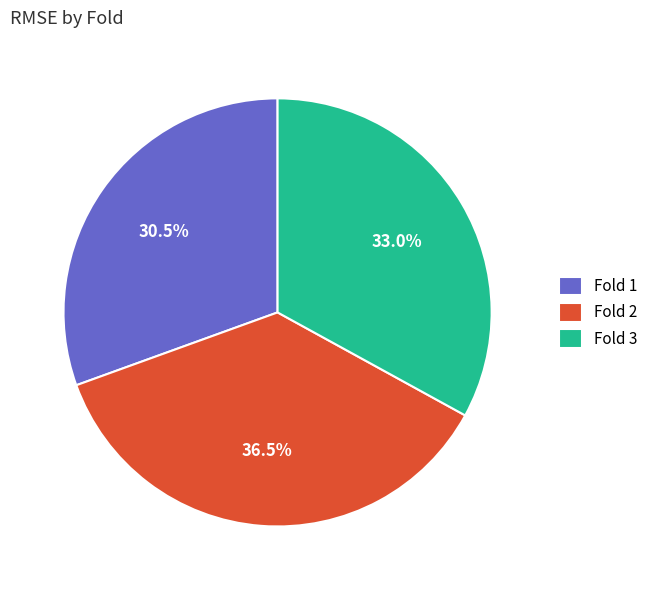

Which has a higher value, Fold 1 or Fold 3?

Fold 3